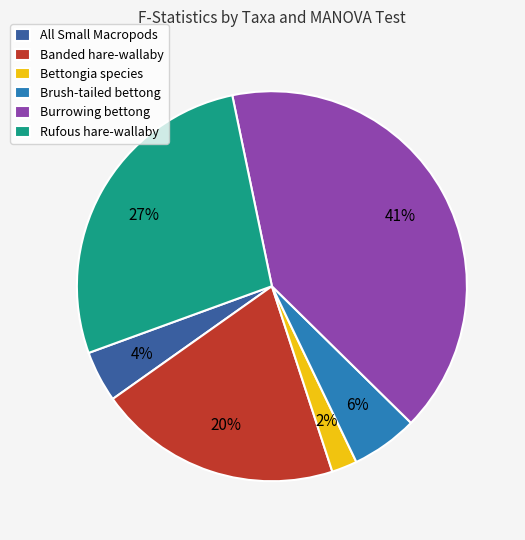

To the nearest percent, what is the average slice percentage?

17%